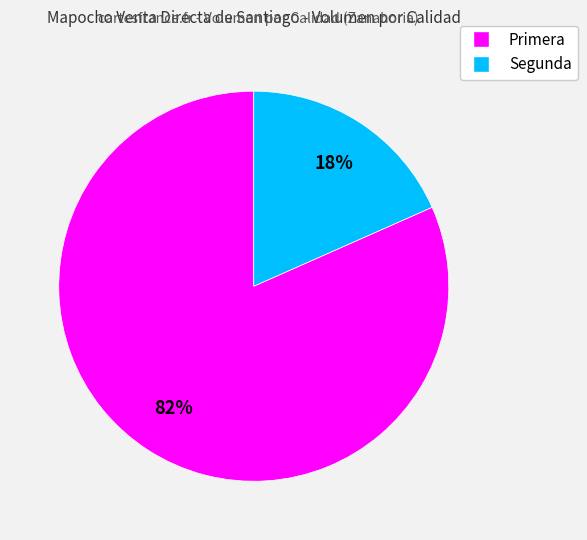

Which has a higher value, Segunda or Primera?

Primera